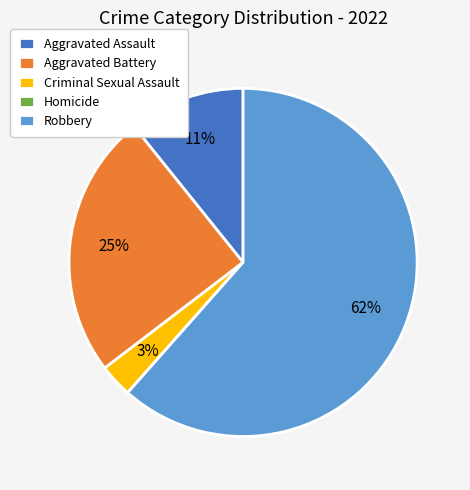

Which slice is the largest?

Robbery